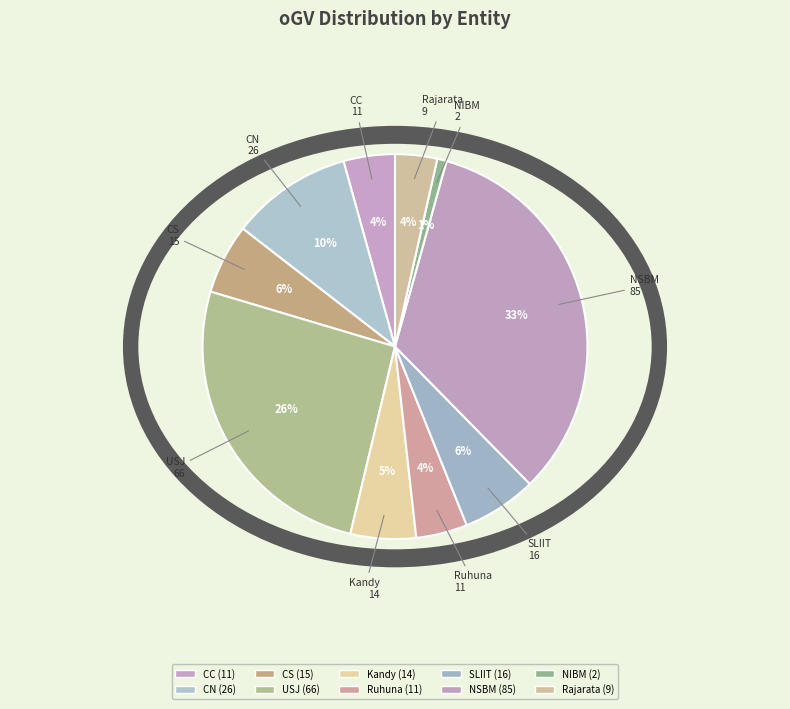

How many slices are in this pie chart?

10